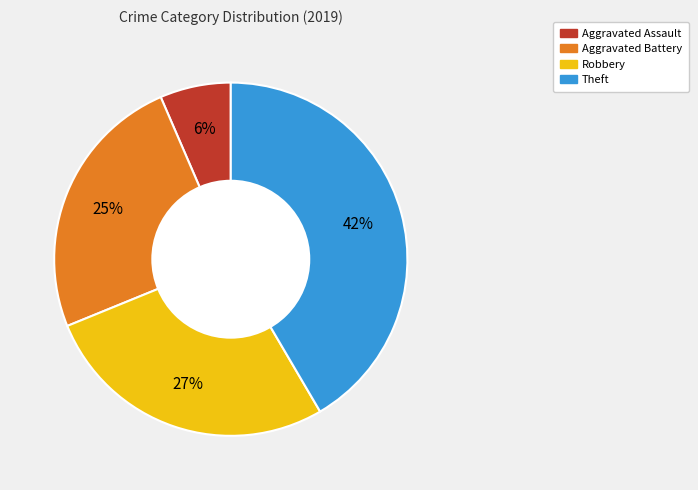

To the nearest percent, what is the average slice percentage?

25%